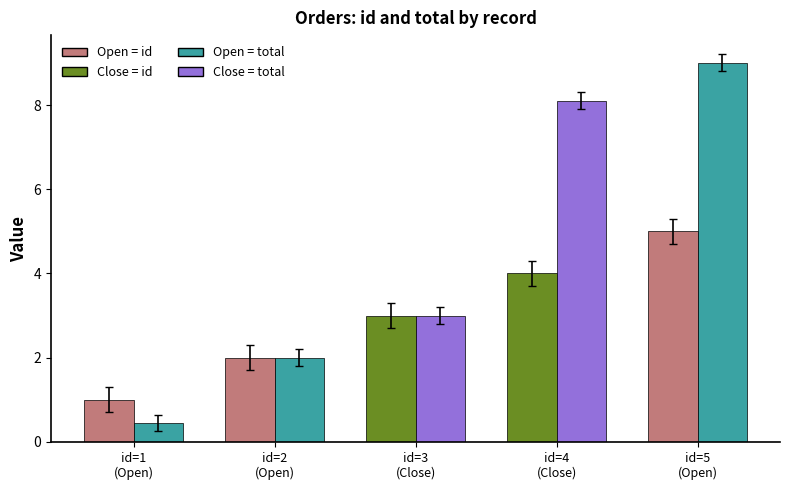

What is the label of the 5th bar from the right?

id=1
(Open)